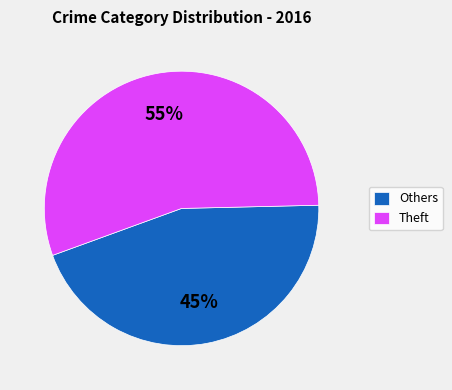

Between Others and Theft, which is larger?

Theft